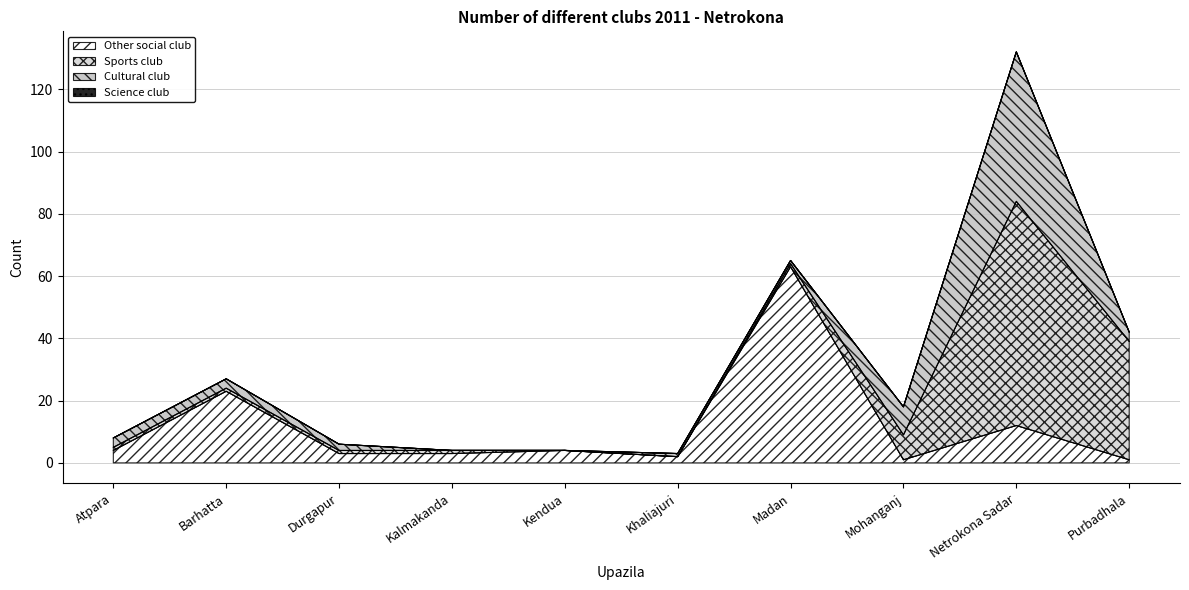

What is the difference between the highest and lowest values at Purbadhala?

38